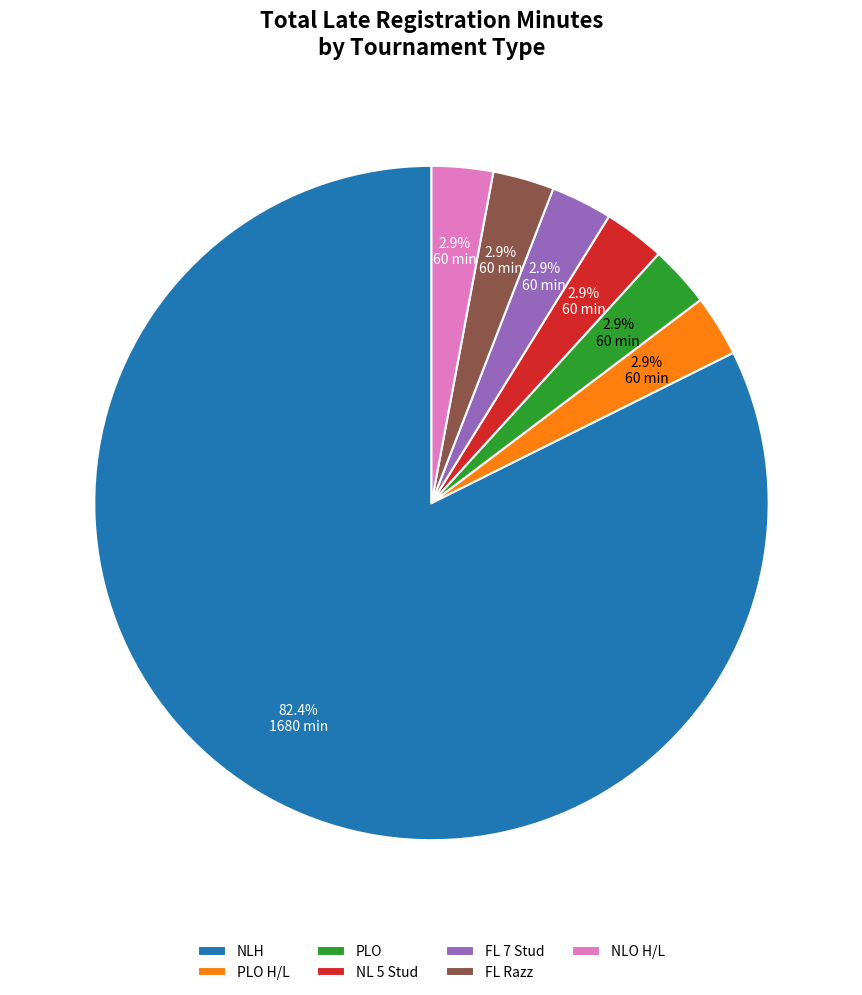

Approximately how many times larger is the value at NLO H/L compared to FL 7 Stud?

1.0